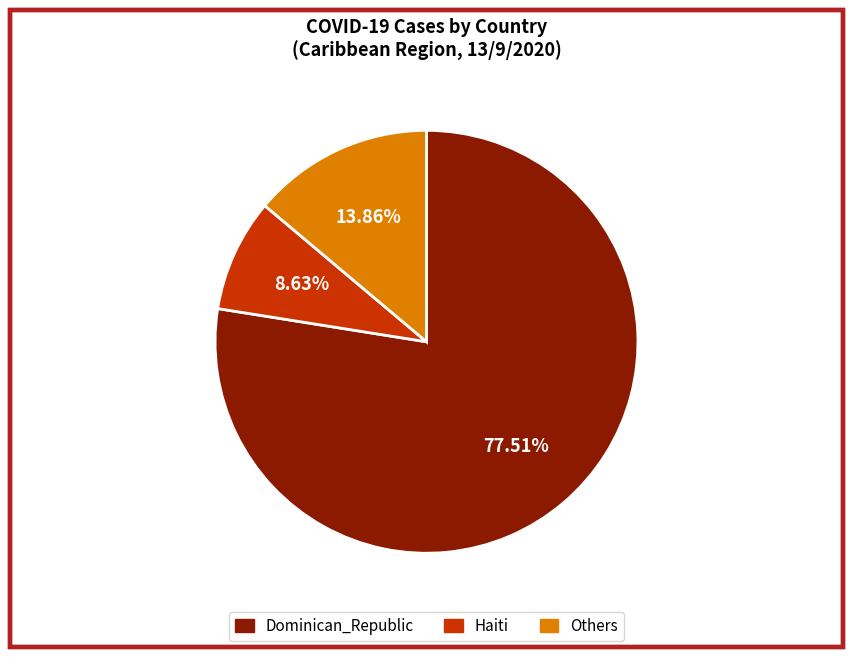

Is there a majority slice in this chart?

Yes